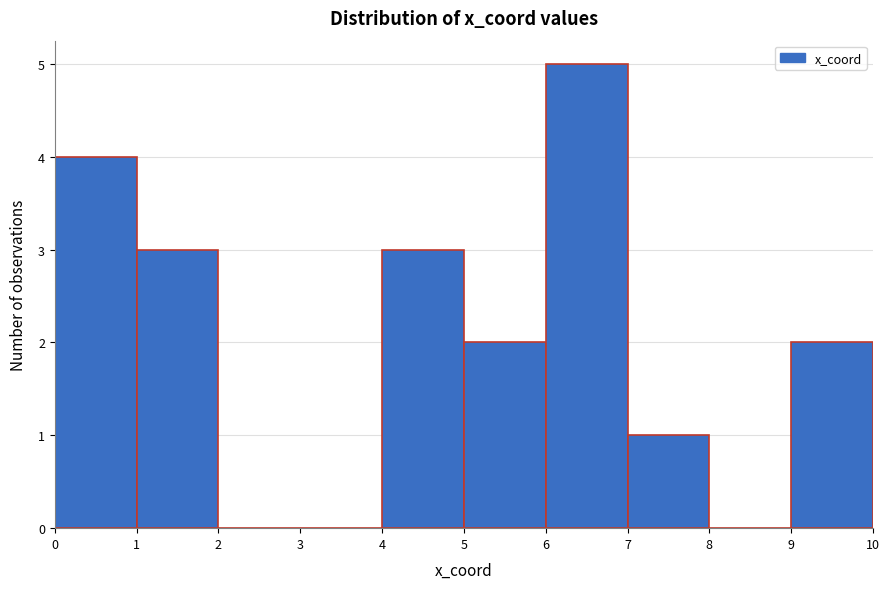

Reading left to right, list every bar in this chart as the range it spans on the x-axis followed by its height. The values are not printed on the chart, so give them approximately, as read against the axis.

0 to 1: 4
1 to 2: 3
2 to 3: 0
3 to 4: 0
4 to 5: 3
5 to 6: 2
6 to 7: 5
7 to 8: 1
8 to 9: 0
9 to 10: 2